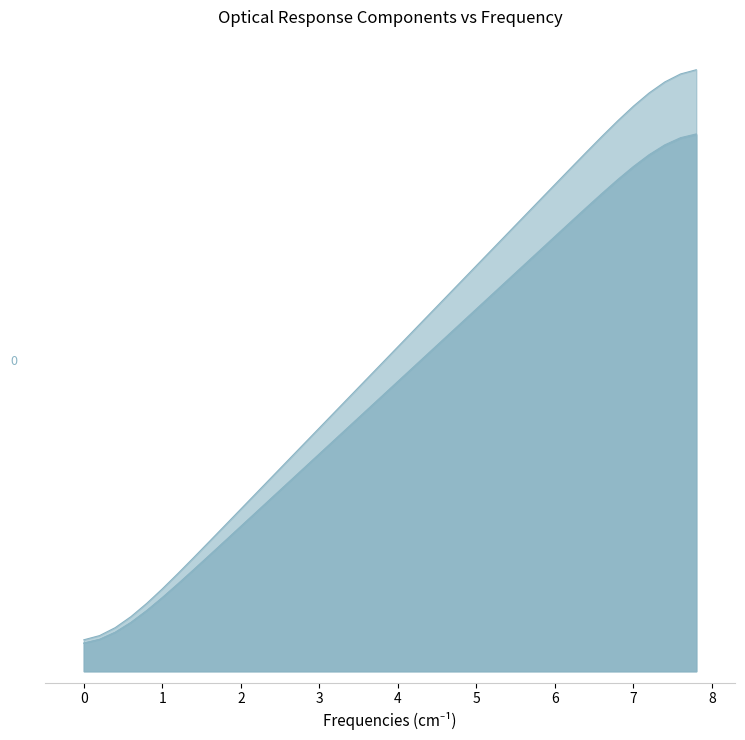

Which series has the largest total across all categories?

yy